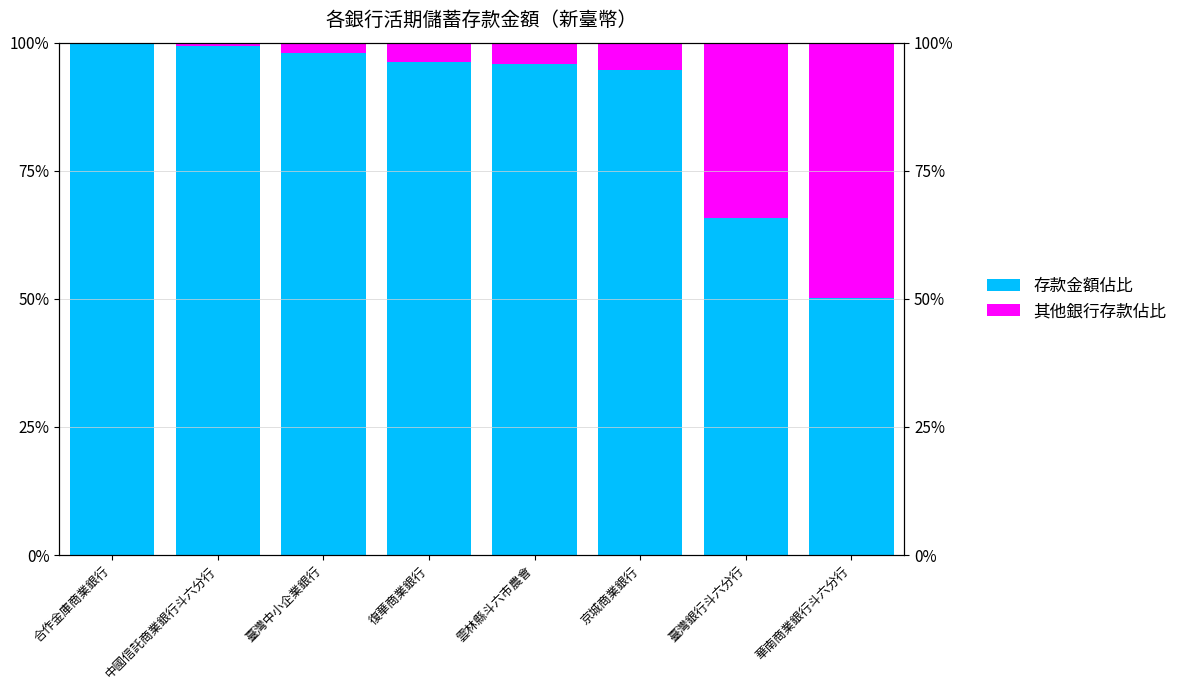

Where does the 其他銀行存款佔比 series first go above 4?

雲林縣斗六市農會